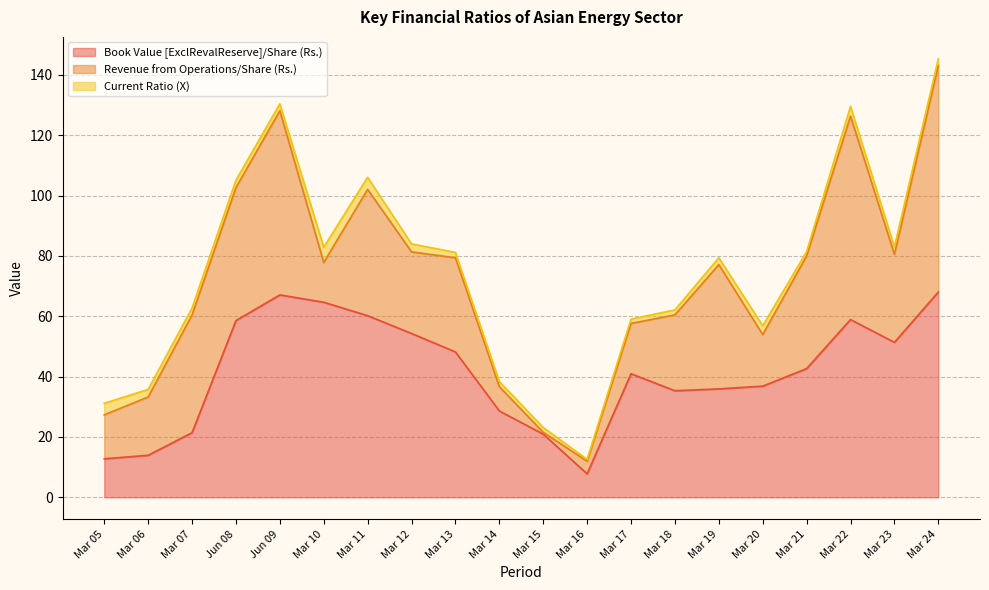

What position from the left is Mar 19?

15